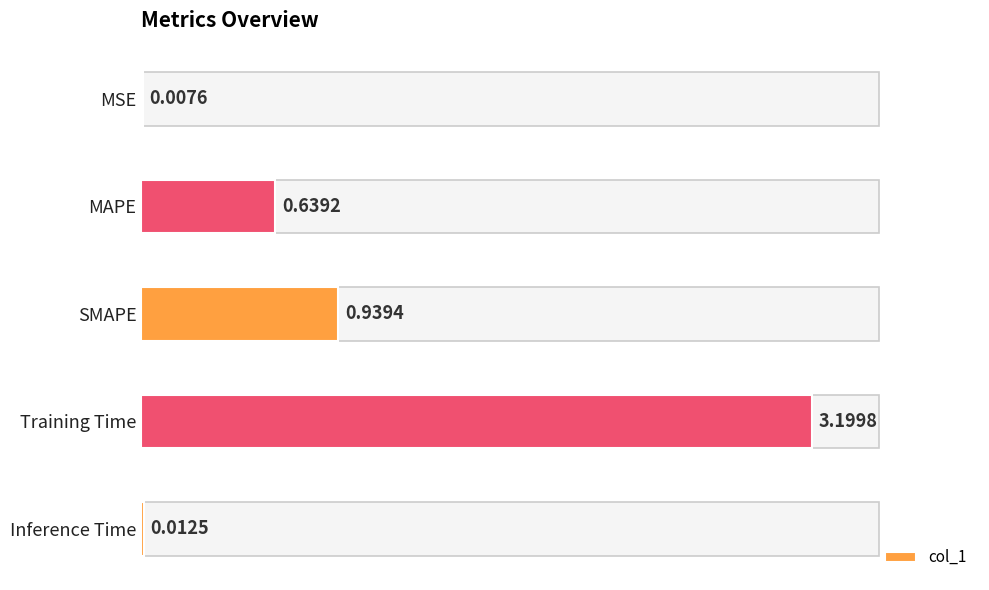

How many categories are shown in the chart?

5